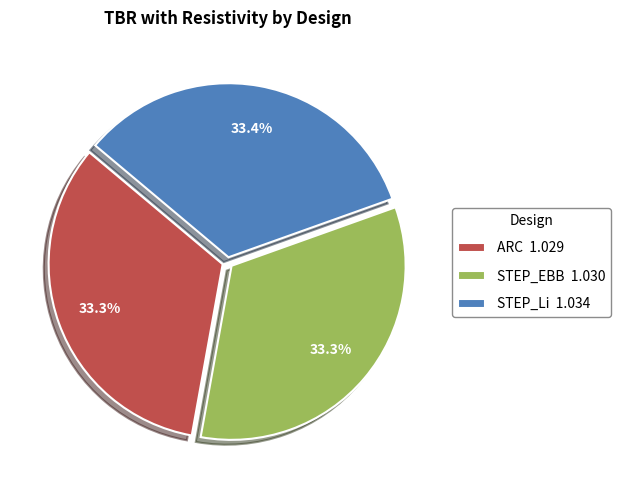

Count the number of slices in the pie.

3